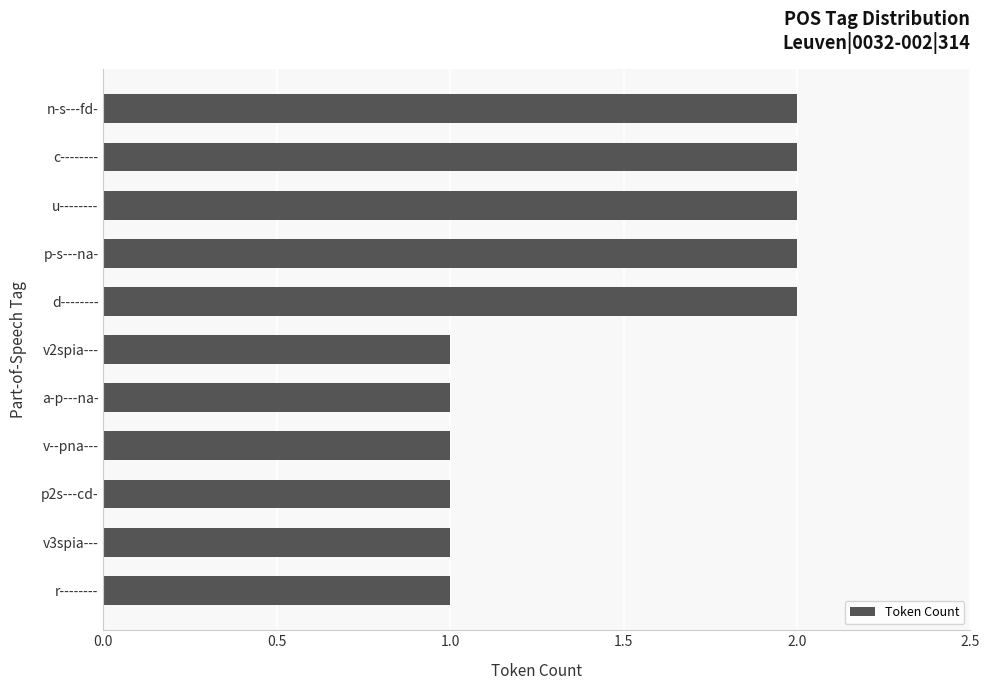

Reading bottom to top, list all the values displayed in this chart.

1	1	1	1	1	1	2	2	2	2	2